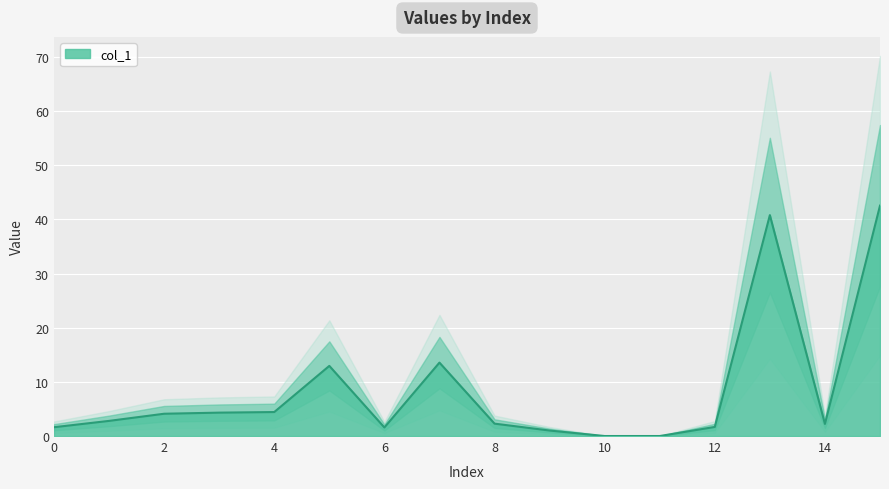

How many categories are shown in the chart?

16